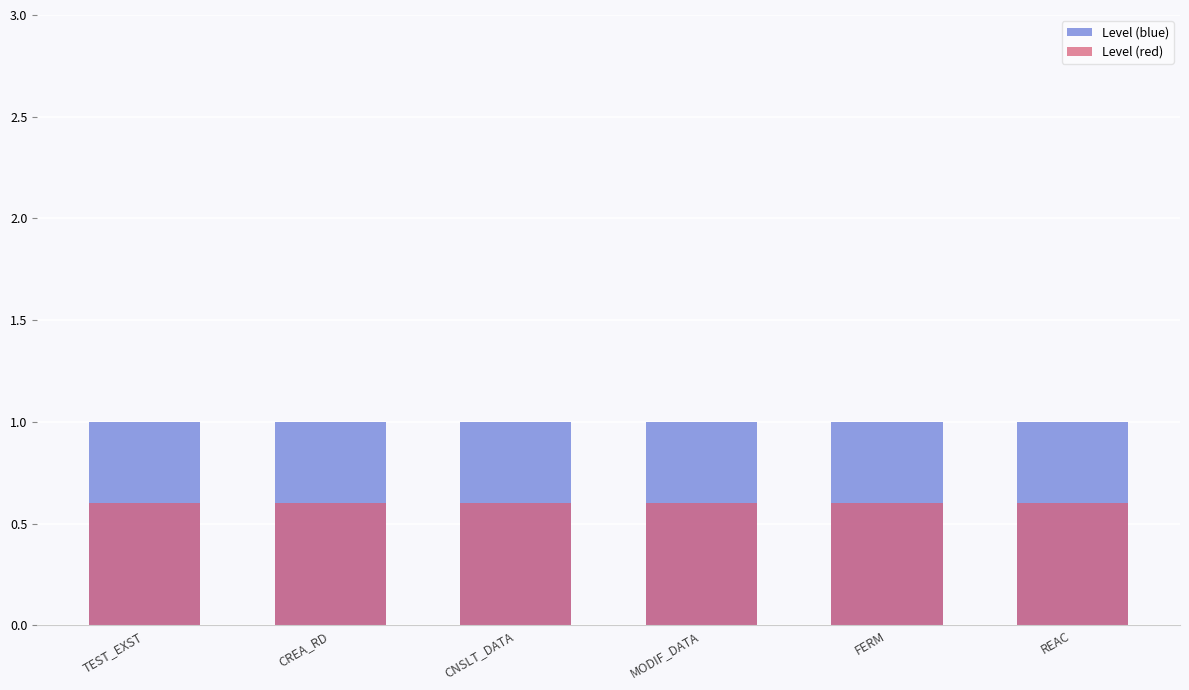

Reading right to left, transcribe all the data shown in this chart.

Level (blue): 1.0	1.0	1.0	1.0	1.0	1.0
Level (red): 0.6	0.6	0.6	0.6	0.6	0.6